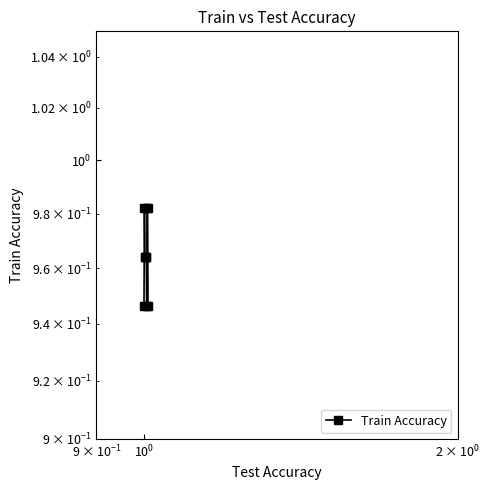

Between 5 and 8, which is larger?

8